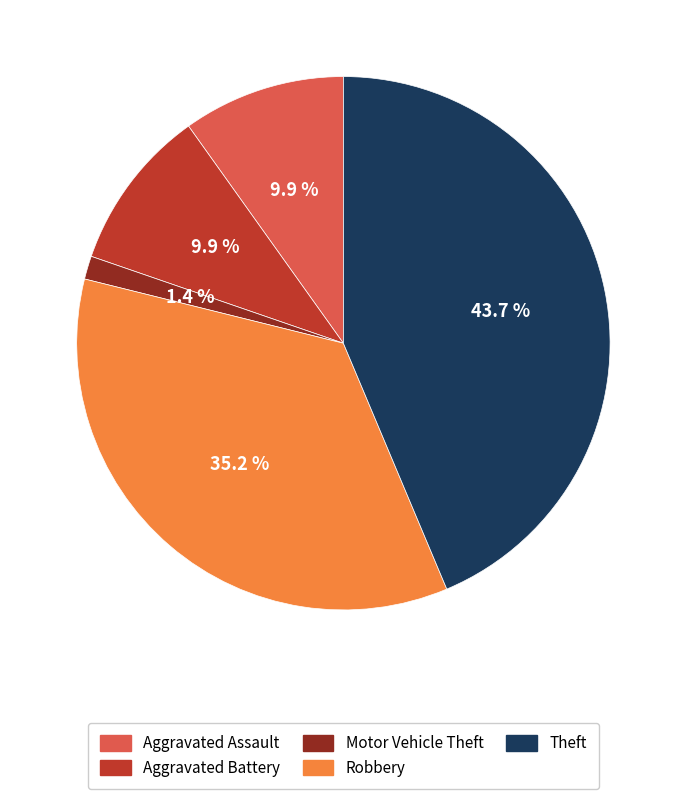

Which category has the biggest portion of the pie?

Theft